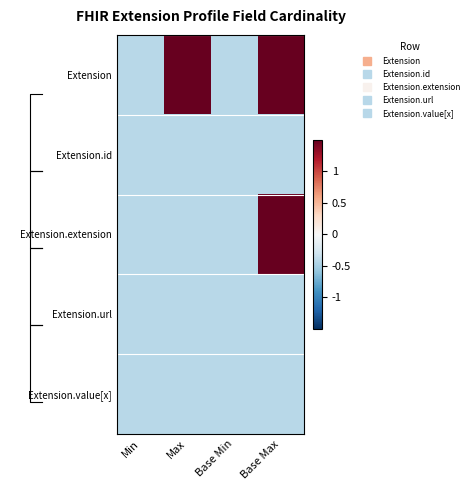

Which label corresponds to the largest value in the chart?

Max